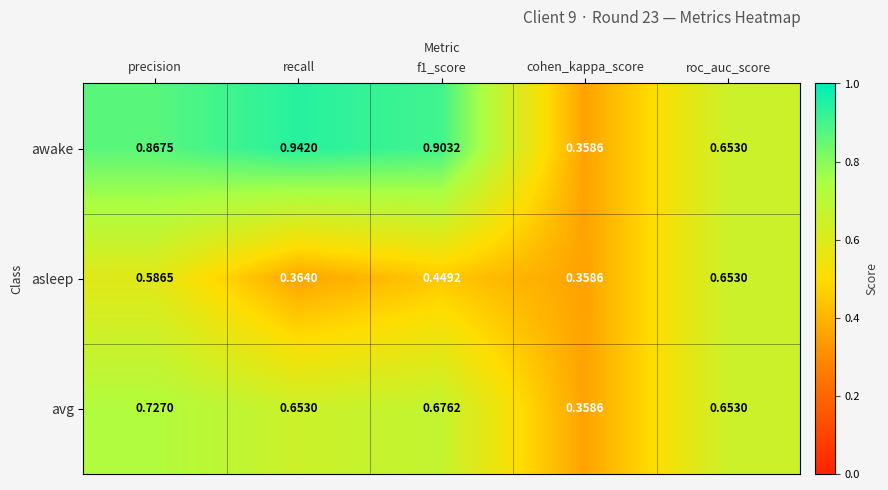

Between f1_score and roc_auc_score, which series saw the biggest shift?

awake